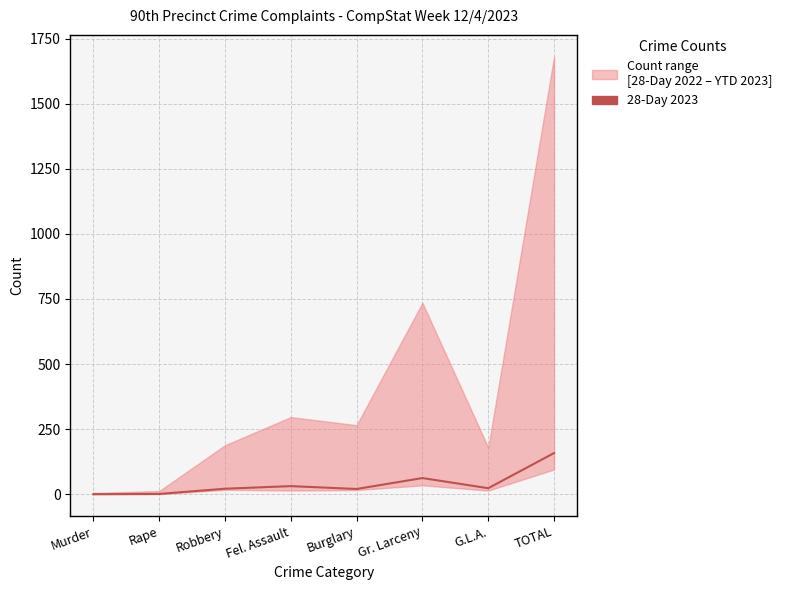

Rank the categories by value from highest to lowest.

TOTAL, Gr. Larceny, Fel. Assault, G.L.A., Robbery, Burglary, Rape, Murder